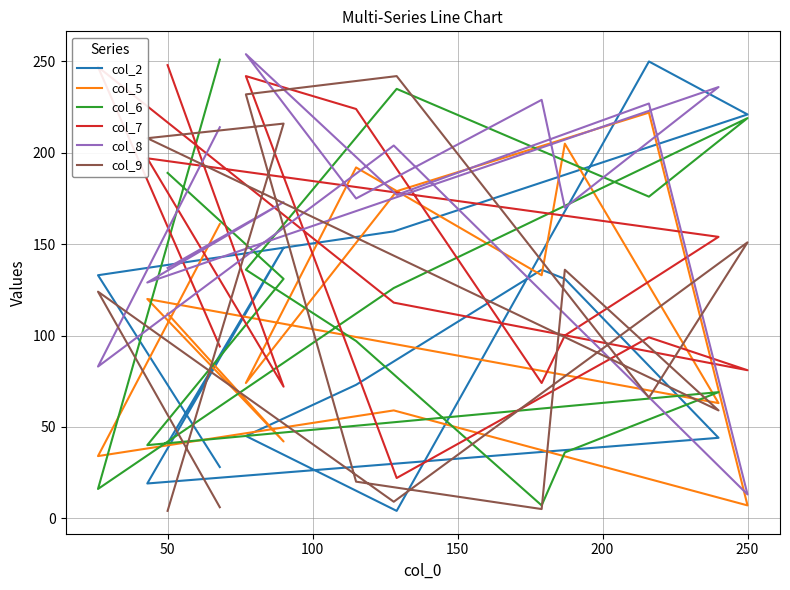

Which series has the largest total across all categories?

col_8